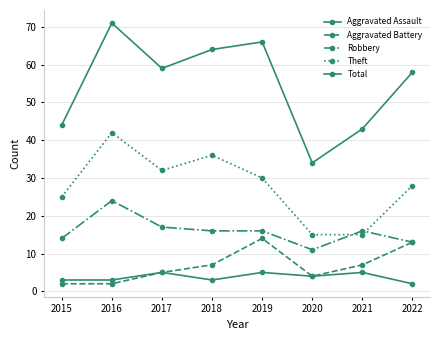

True or false: Total and Robbery cross at least once.

False